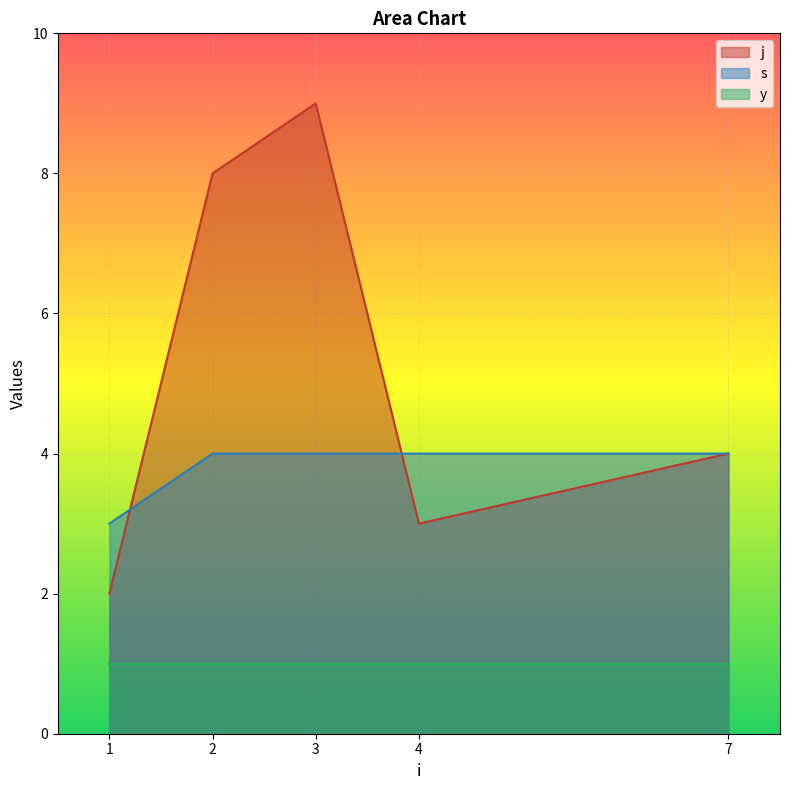

The value of s at 1 is 3. True or false?

True